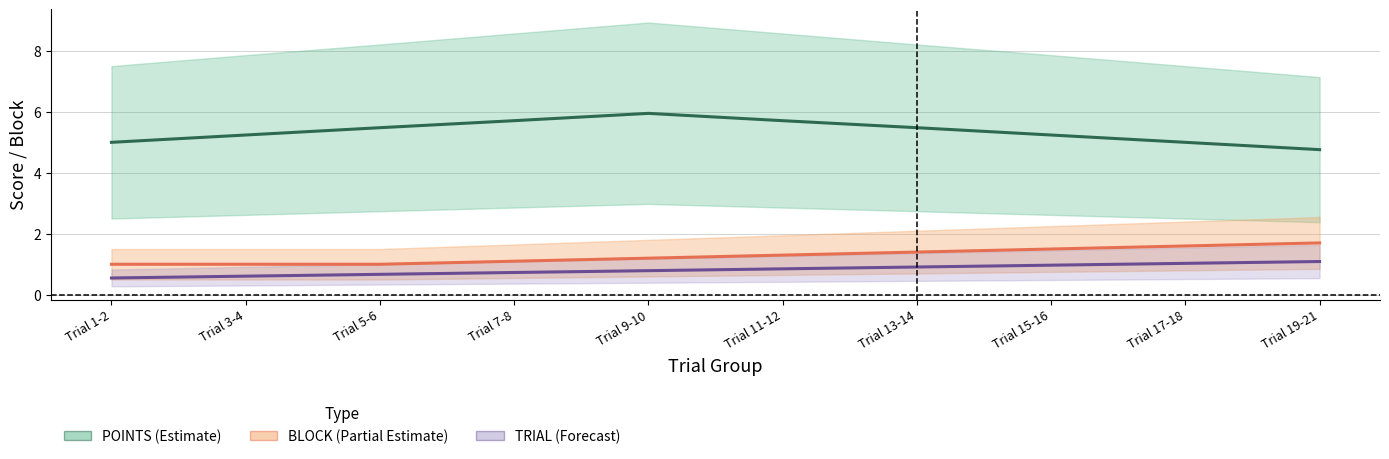

How many BLOCK (Partial Estimate) values are between 1 and 2?

10